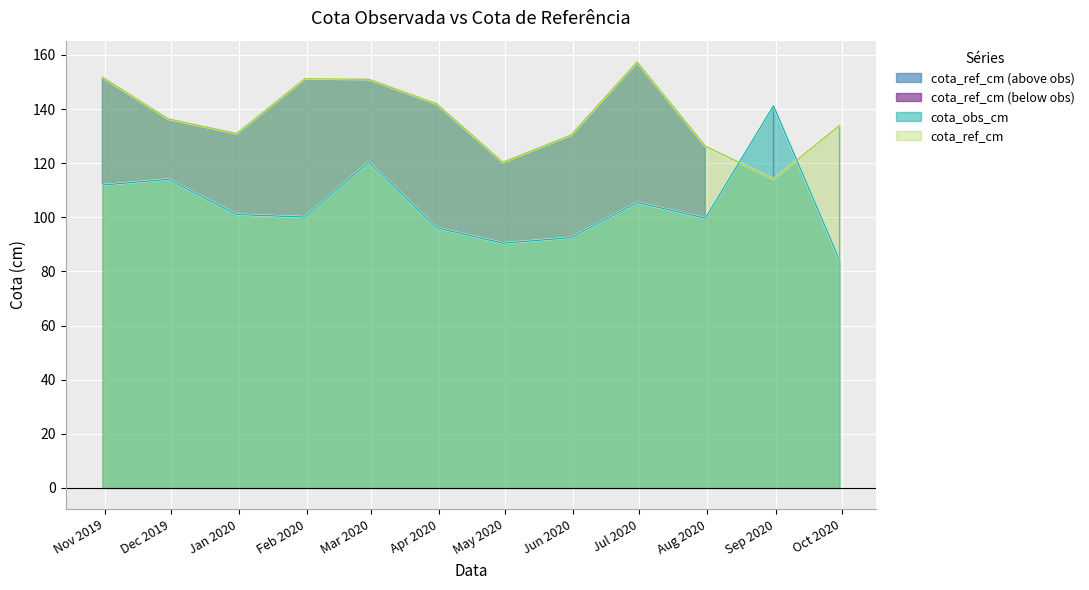

Reading right to left, list all the values displayed in this chart.

cota_obs_cm: 2020-09-30=84.2	2020-08-31=141.2	2020-07-31=99.7	2020-06-30=105.5	2020-05-31=92.5	2020-04-30=90.4	2020-03-31=96.1	2020-02-29=120.4	2020-01-31=100.1	2019-12-31=101.0	2019-11-30=114.0	2019-10-31=111.9
cota_ref_cm: 2020-09-30=133.9	2020-08-31=114.1	2020-07-31=126.3	2020-06-30=157.4	2020-05-31=130.4	2020-04-30=120.3	2020-03-31=141.9	2020-02-29=151.0	2020-01-31=151.2	2019-12-31=130.9	2019-11-30=136.3	2019-10-31=151.8